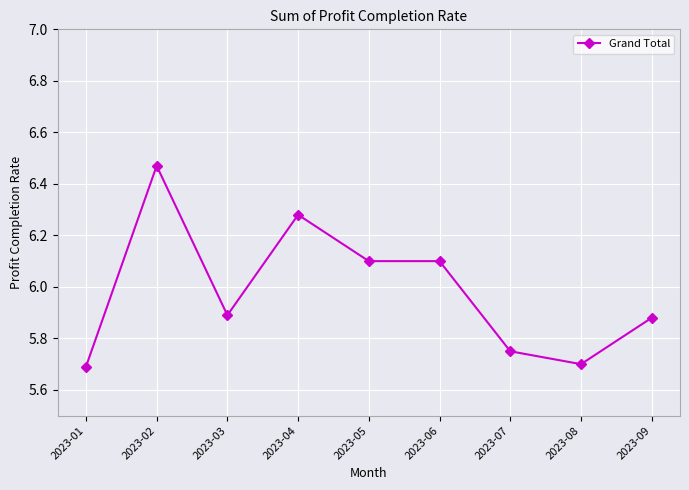

What is the change in value from 2023-03 to 2023-05?

+0.2